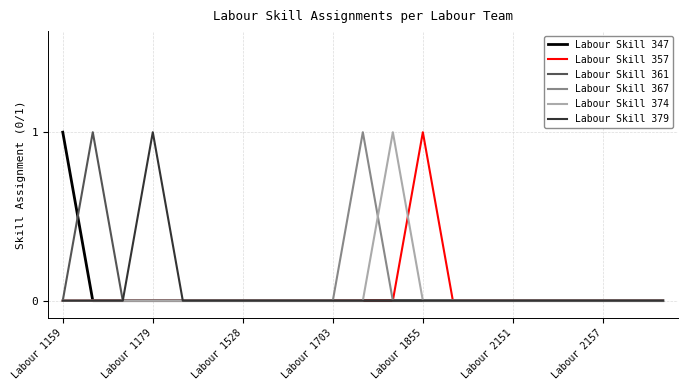

Where is Labour Skill 361 nearest to the value 0?

Labour 1159